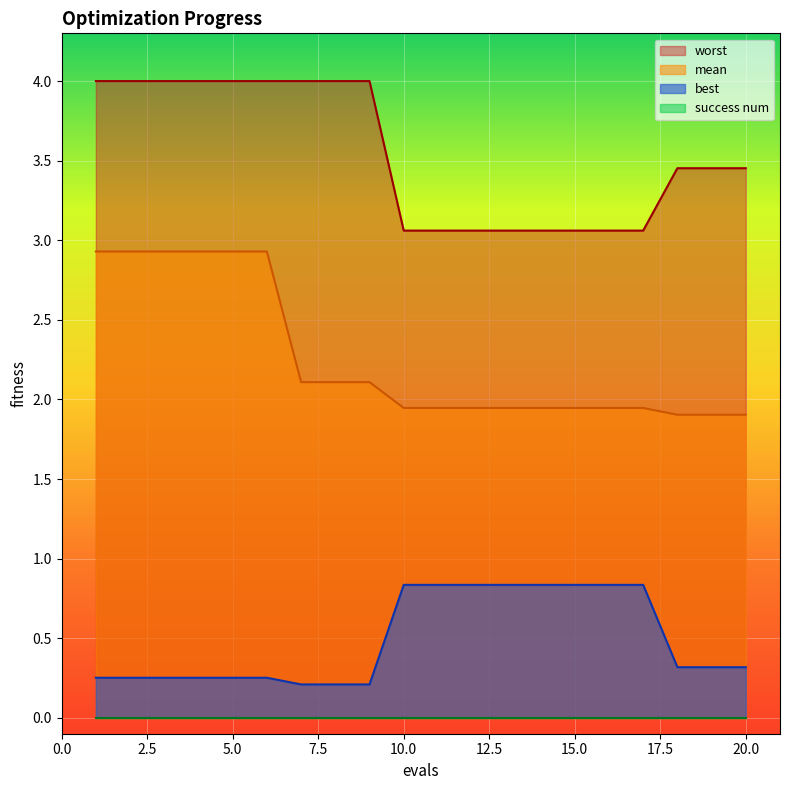

At which category is the sum across all series the highest?

1